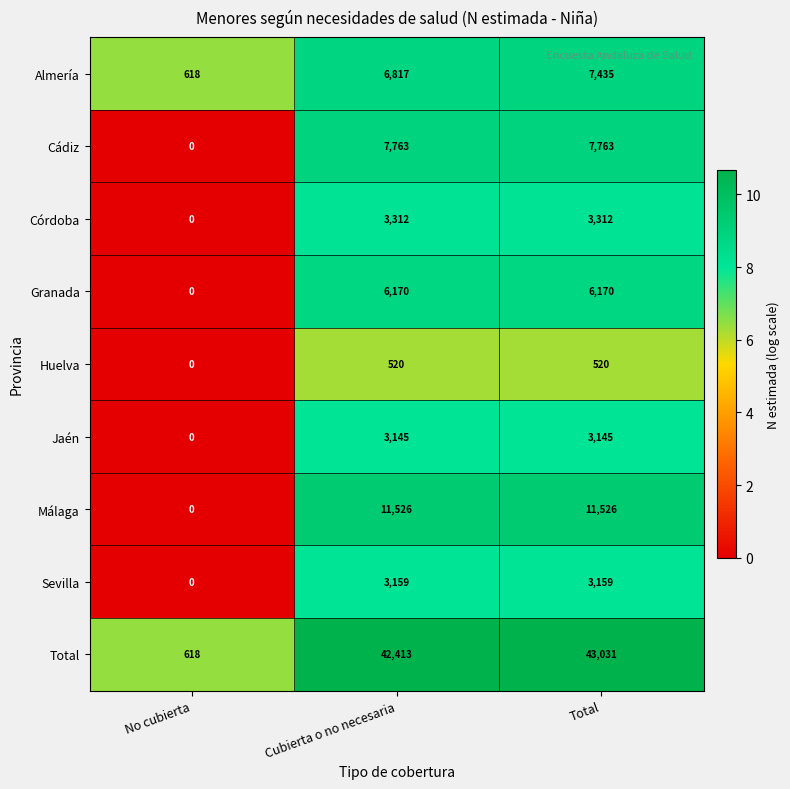

Reading left to right, list all the values displayed in this chart.

Almería: No cubierta=618	Cubierta o no necesaria=6817	Total=7435
Cádiz: No cubierta=0	Cubierta o no necesaria=7763	Total=7763
Córdoba: No cubierta=0	Cubierta o no necesaria=3312	Total=3312
Granada: No cubierta=0	Cubierta o no necesaria=6170	Total=6170
Huelva: No cubierta=0	Cubierta o no necesaria=520	Total=520
Jaén: No cubierta=0	Cubierta o no necesaria=3145	Total=3145
Málaga: No cubierta=0	Cubierta o no necesaria=11526	Total=11526
Sevilla: No cubierta=0	Cubierta o no necesaria=3159	Total=3159
Total: No cubierta=618	Cubierta o no necesaria=42413	Total=43031